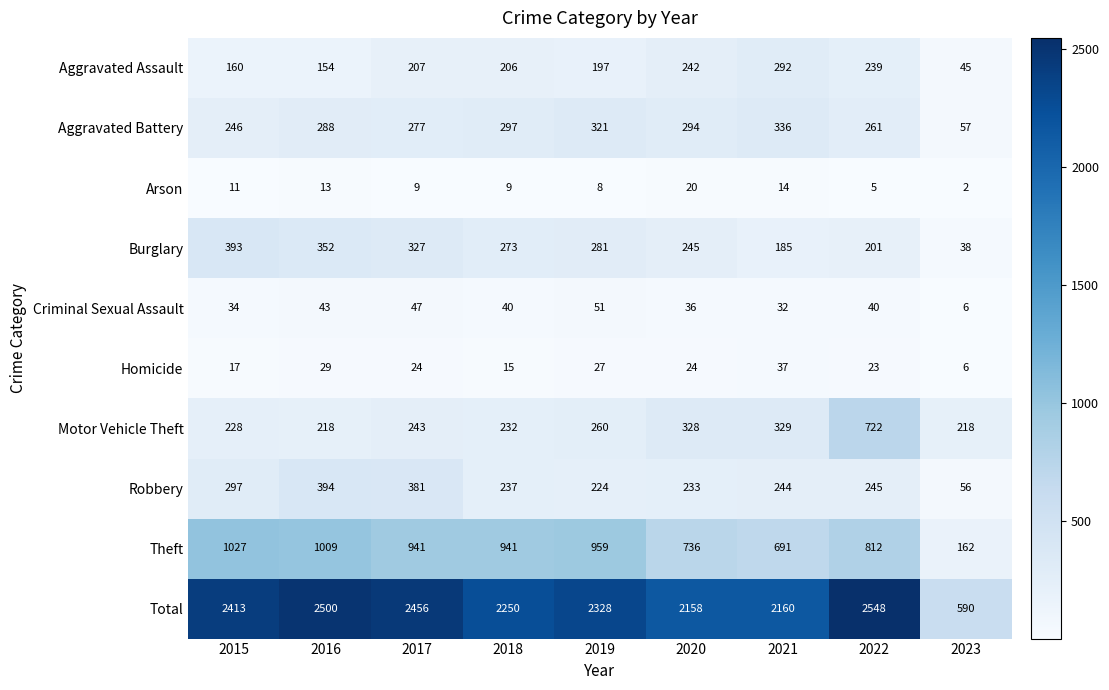

What is the sum of all Total values?

19403